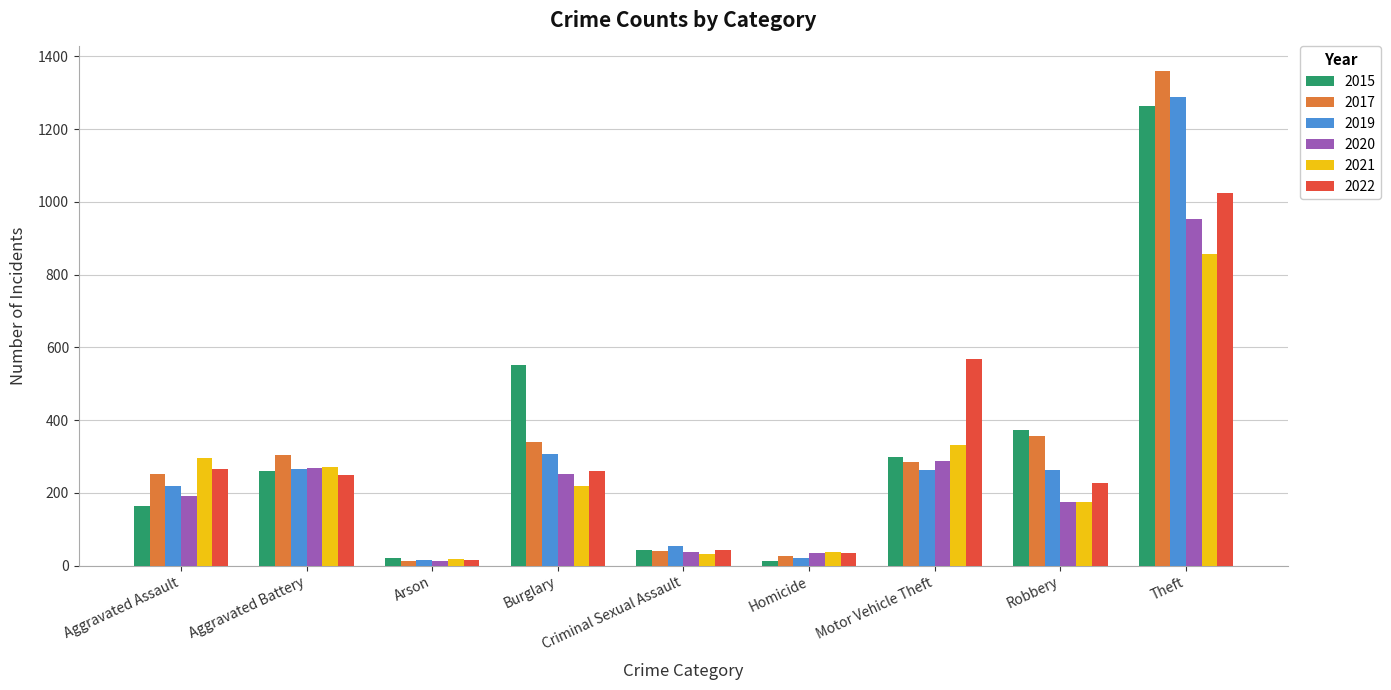

At which category is the sum across all series the highest?

Theft